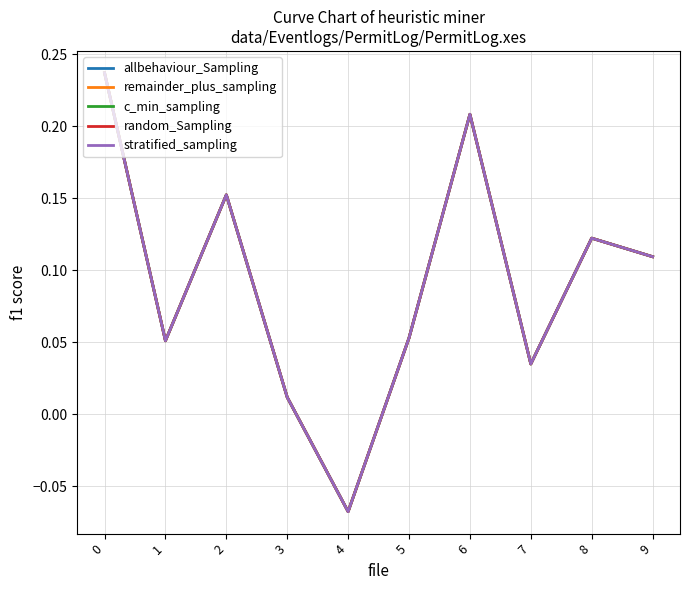

Is this an area chart (filled region under the line)?

No